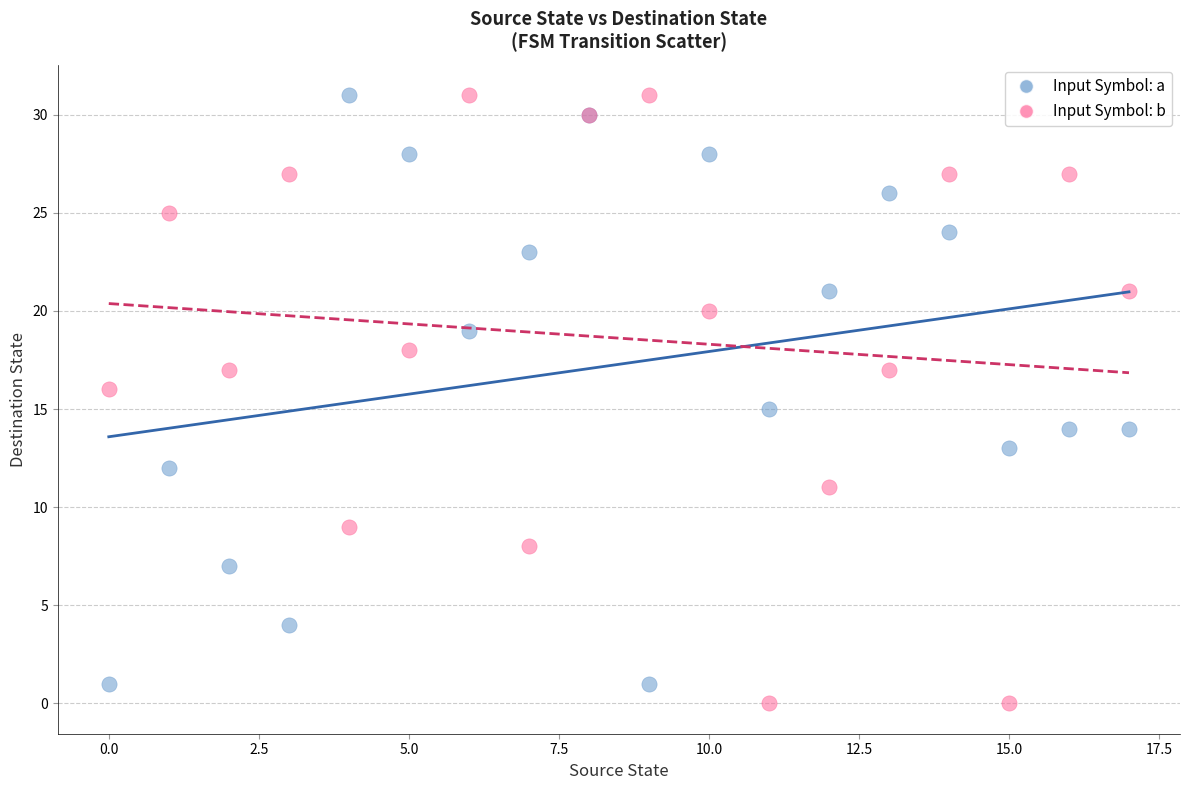

Which series has the largest Y range (max minus min)?

Input Symbol: b